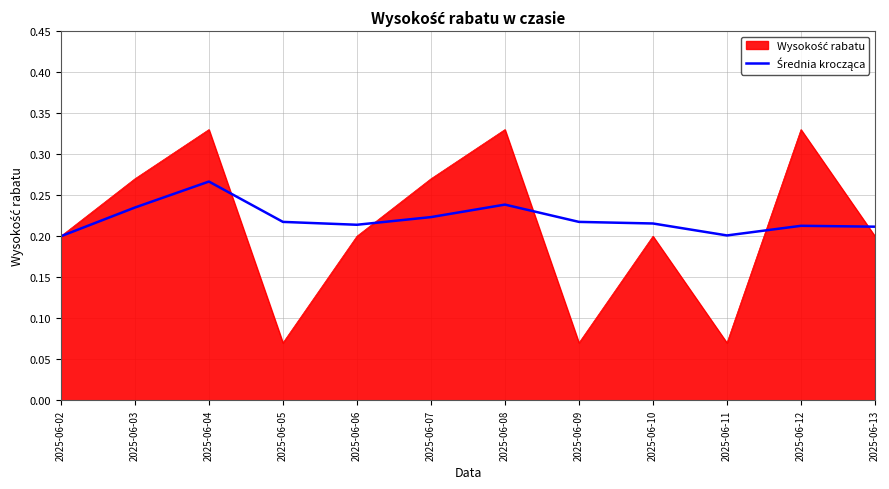

Does the chart have visible grid lines?

Yes